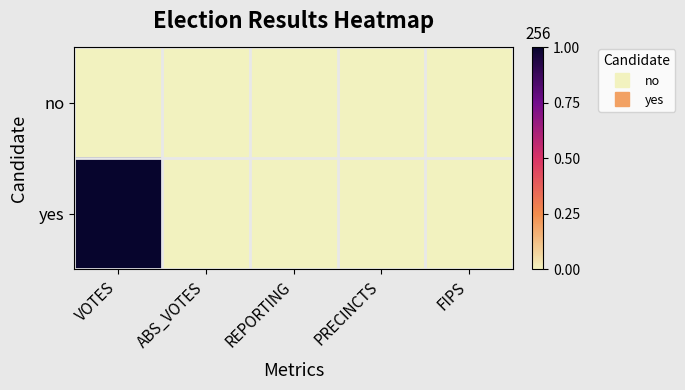

What is the total value across all series at VOTES?

1